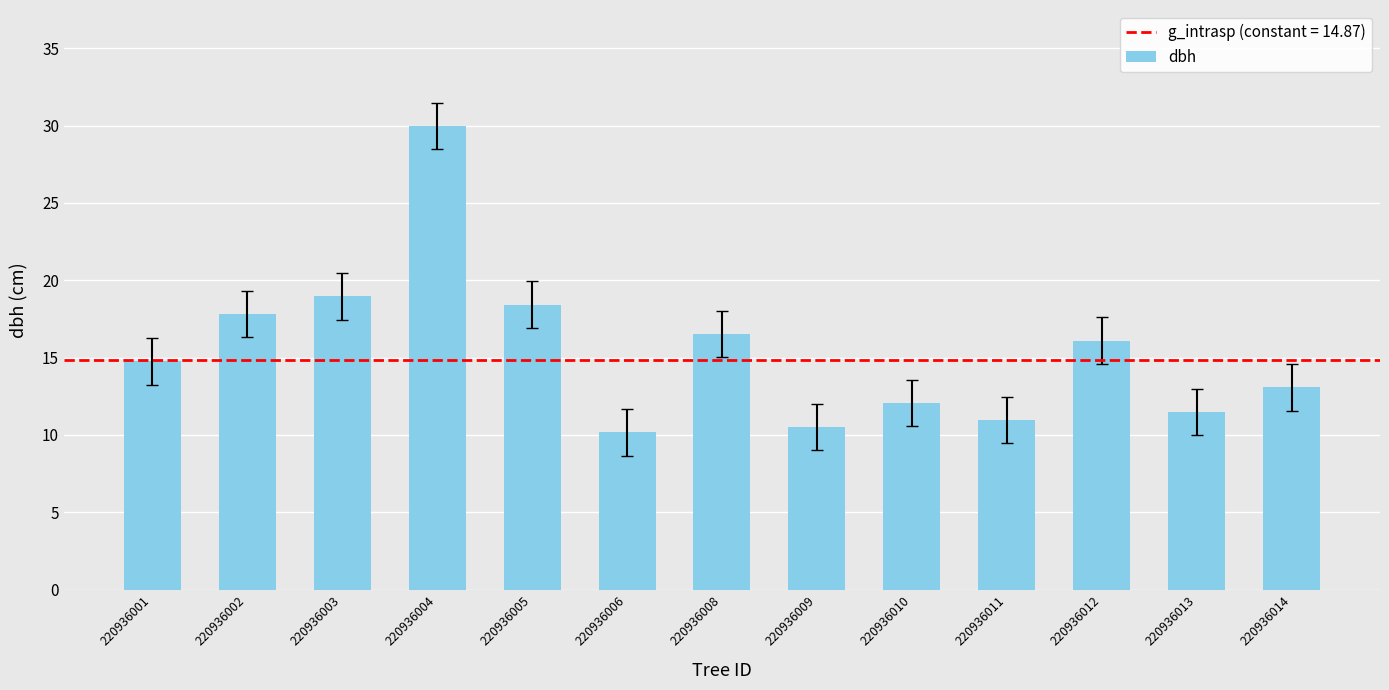

What is the maximum value shown in the chart?

30.0